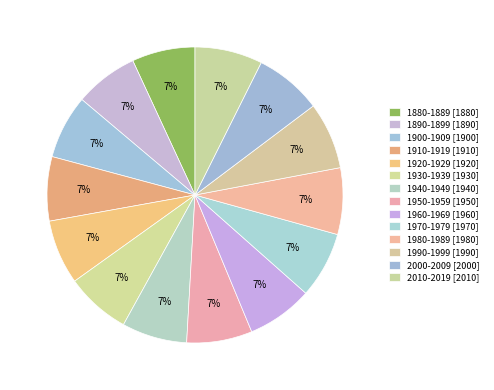

To the nearest percent, what portion does 1960-1969 represent?

7%